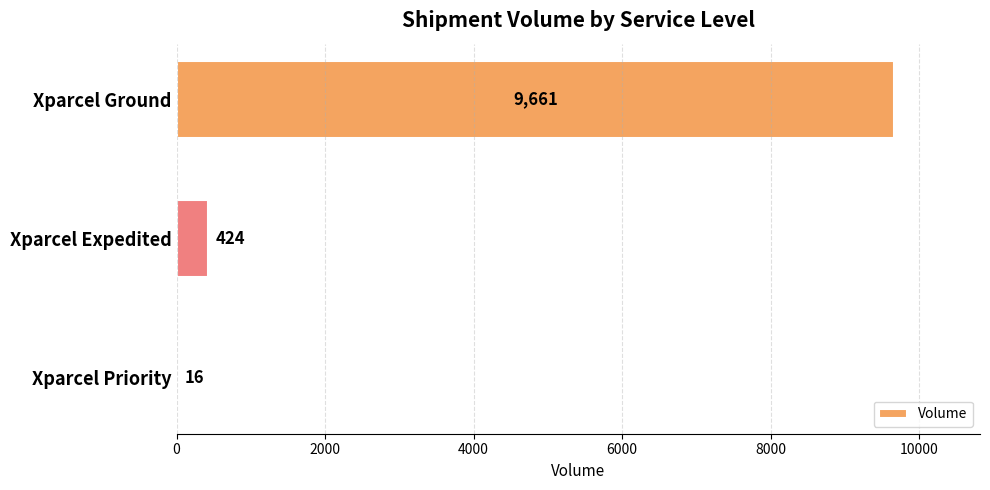

Where is the data nearest to the value 4838?

Xparcel Expedited